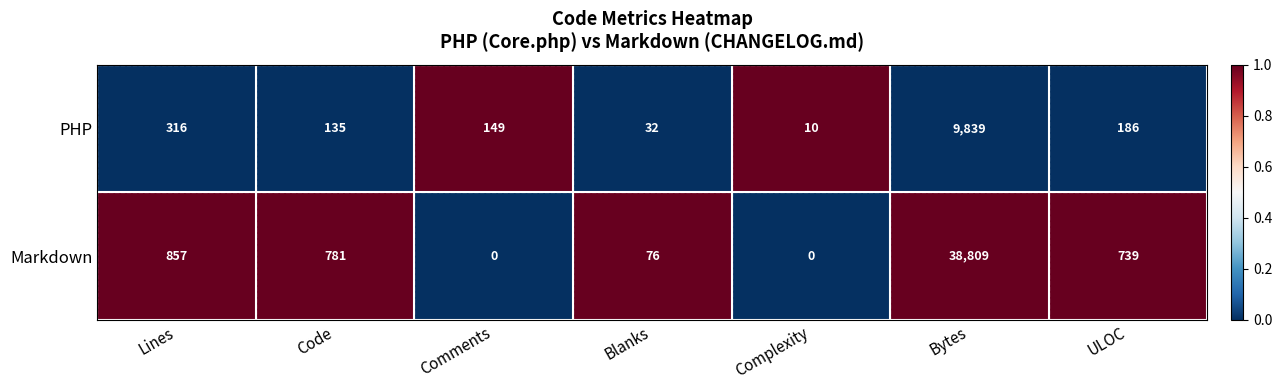

Reading left to right, what are all the values shown in this chart?

PHP: Lines=316	Code=135	Comments=149	Blanks=32	Complexity=10	Bytes=9839	ULOC=186
Markdown: Lines=857	Code=781	Comments=0	Blanks=76	Complexity=0	Bytes=38809	ULOC=739